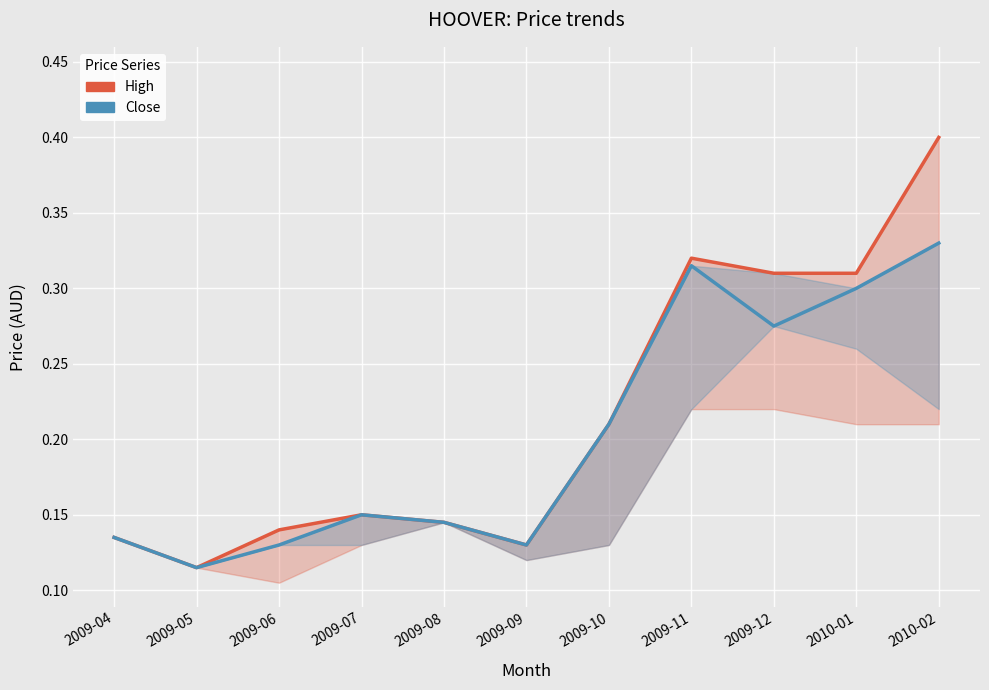

Which category has the highest value in the Close series?

2010-02